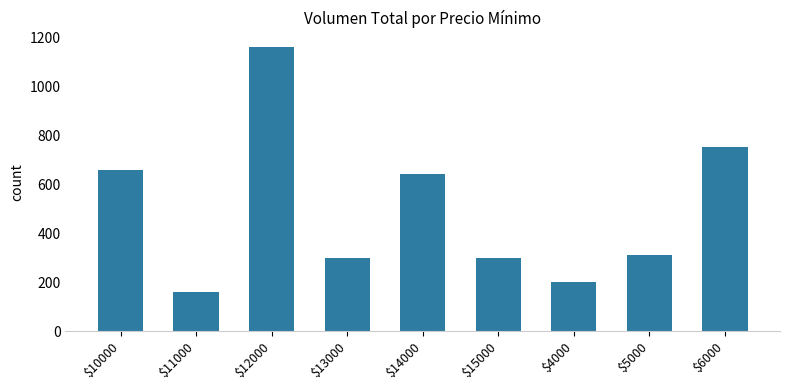

What is the value of the 5th bar from the left?

640